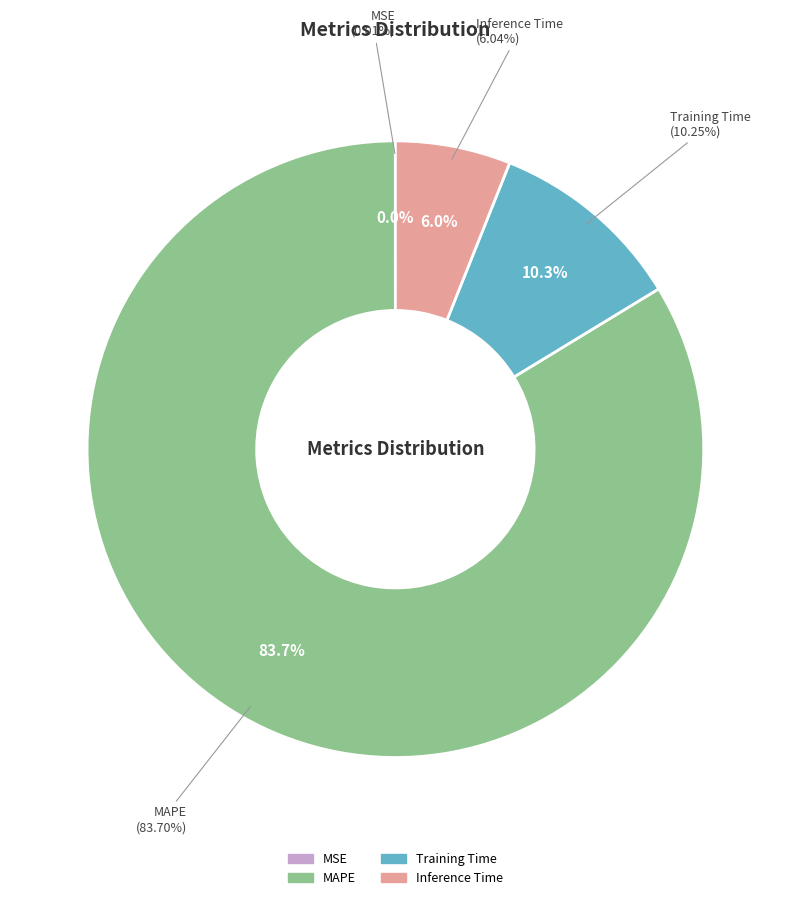

How many slices are in this pie chart?

4